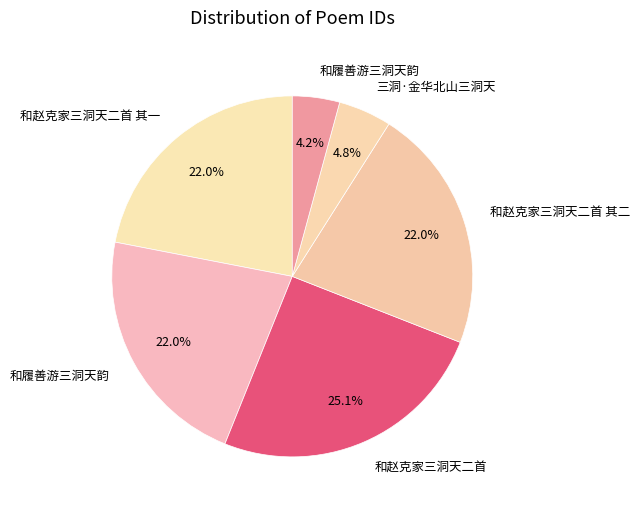

To the nearest percent, what is the difference between the largest and smallest slice percentages?

21%